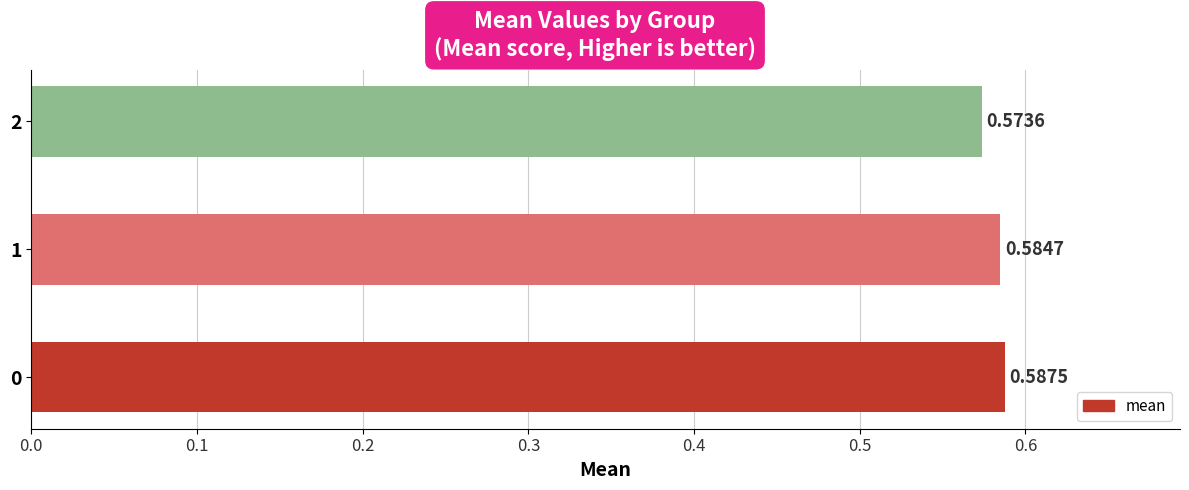

What is the sum of the values at 2 and 1?

1.2